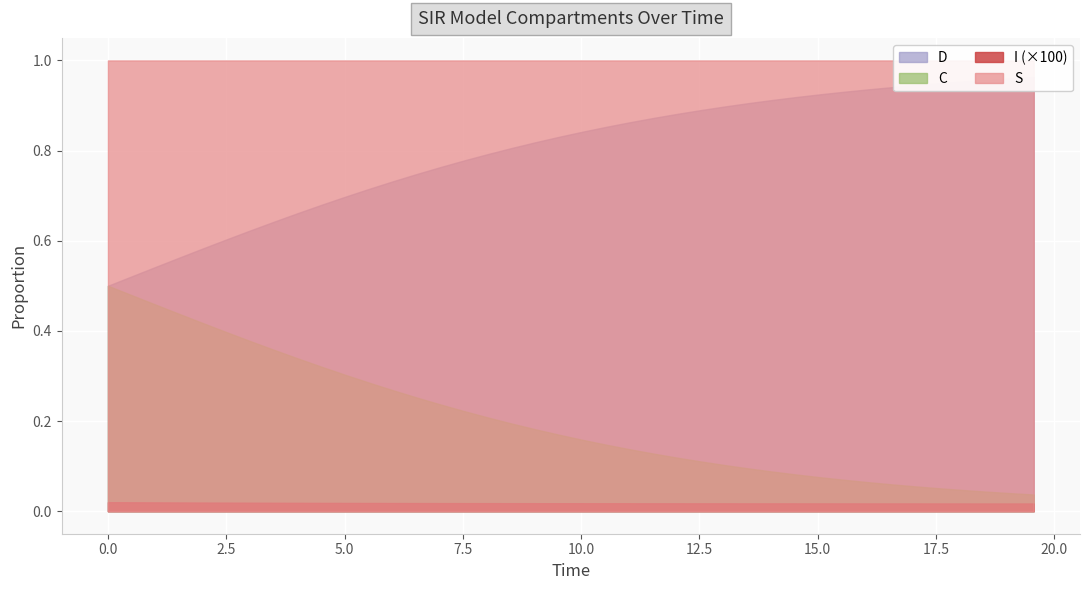

How many S values are between 0 and 1?

40